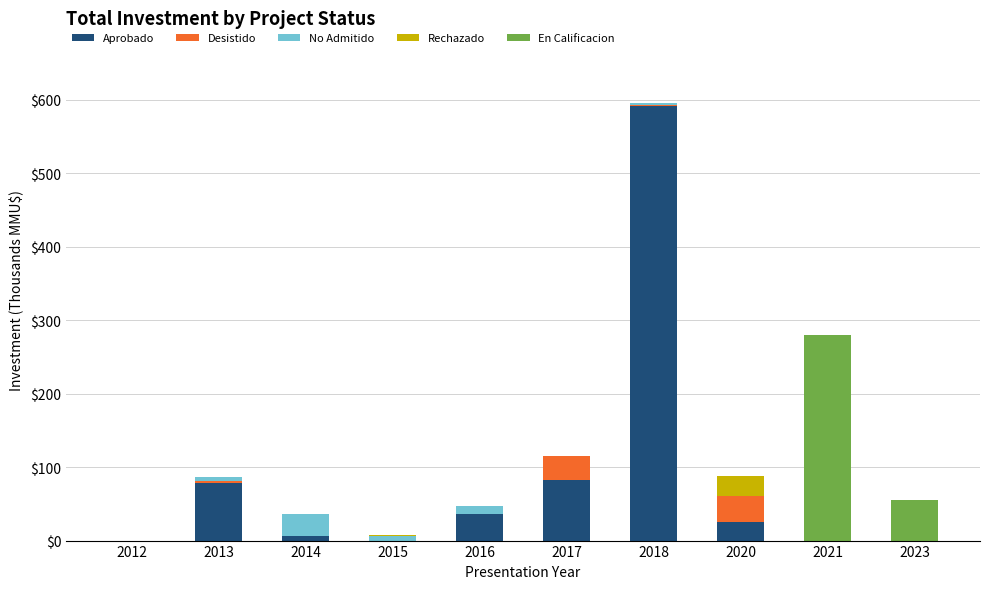

Read the Aprobado value at 2017.

82.0